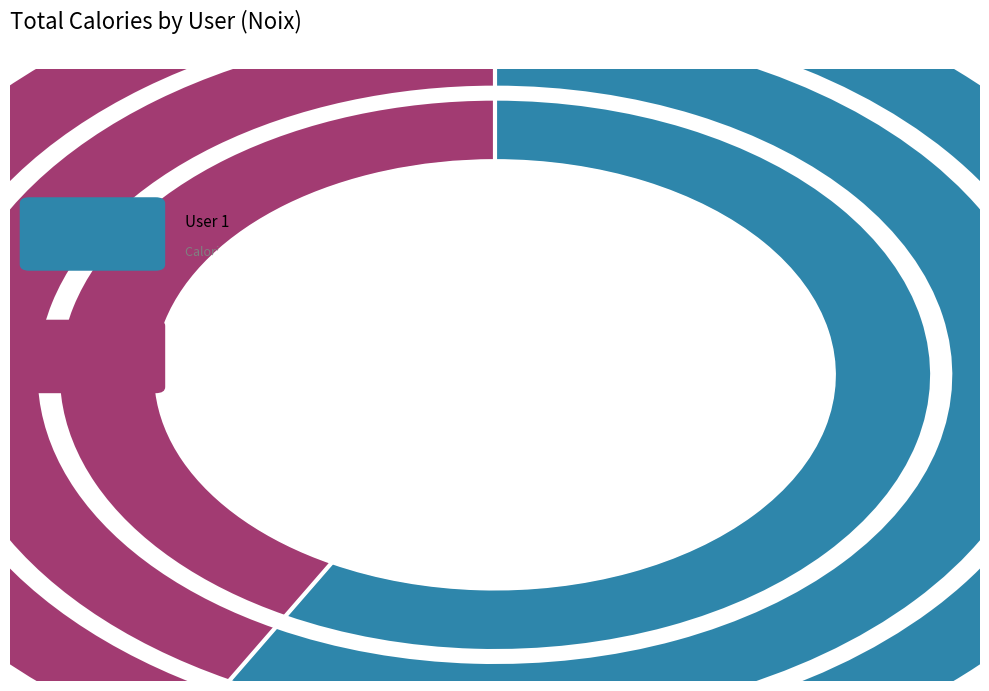

True or false: 2 accounts for 29% of the total.

False